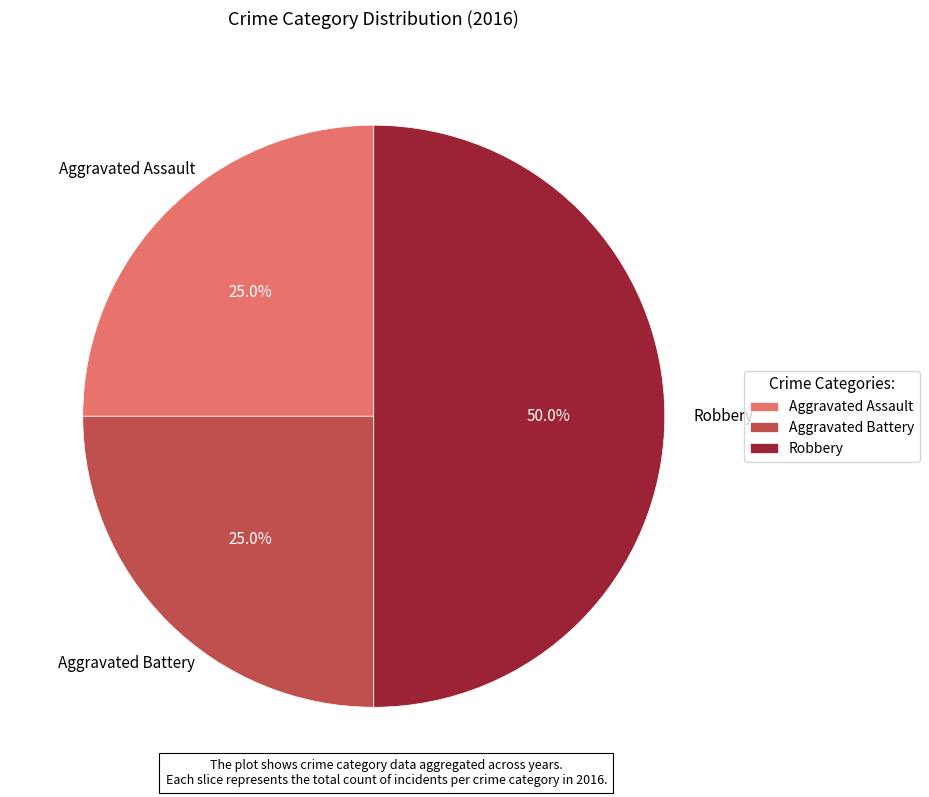

Does Aggravated Battery represent more than half of the total?

No